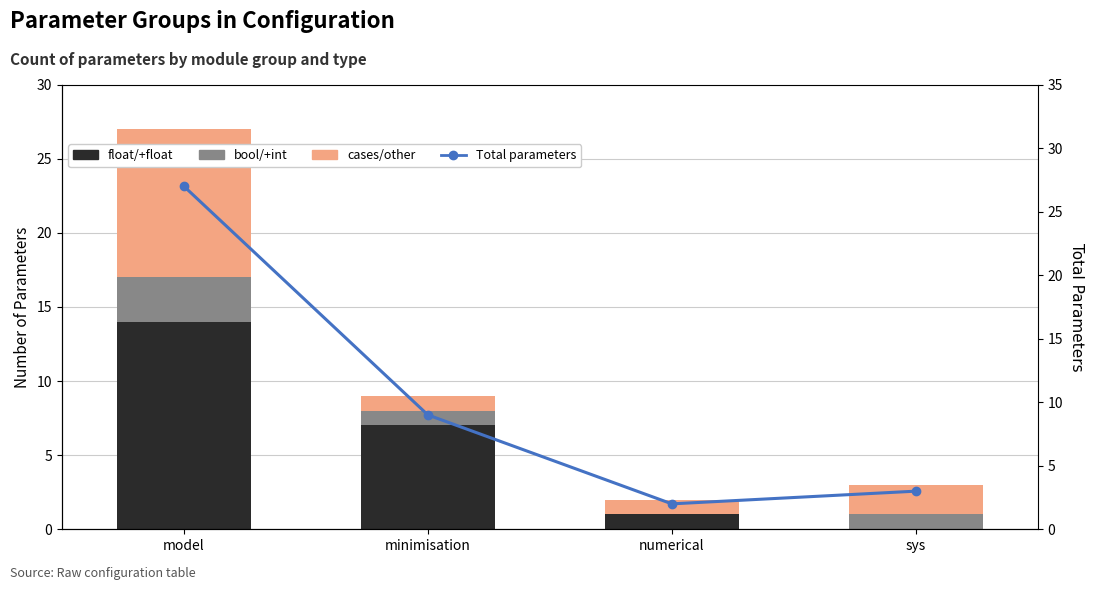

List the series in order of their peak value, highest first.

Total parameters, float/+float, cases/other, bool/+int